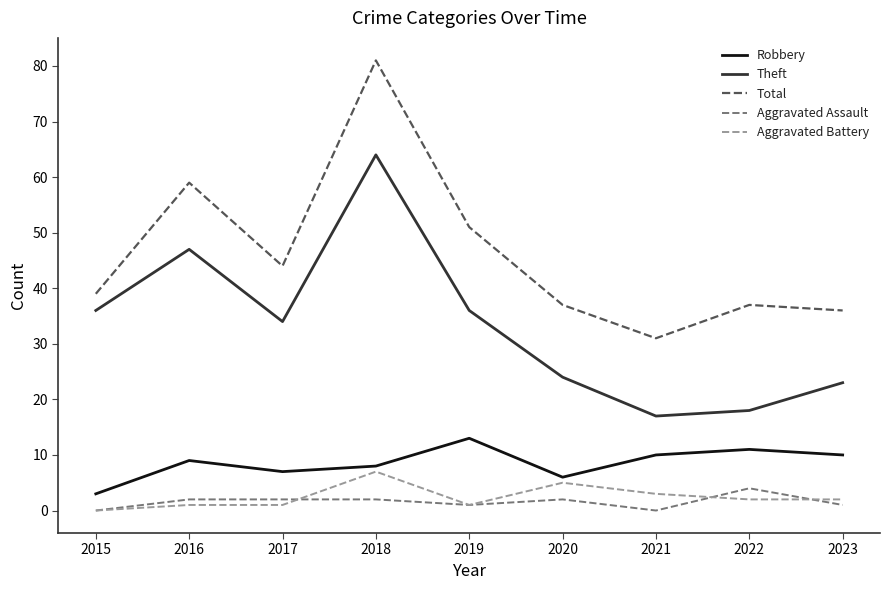

Which category has the highest value in the Total series?

2018